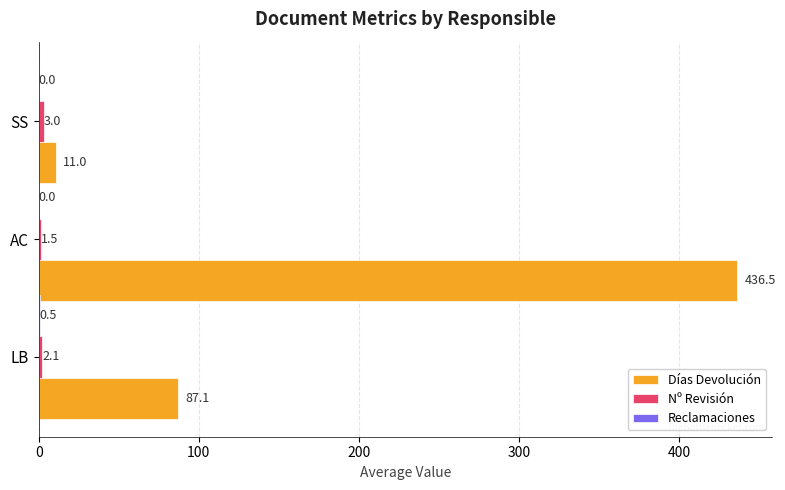

What is the maximum value shown in the chart?

436.5